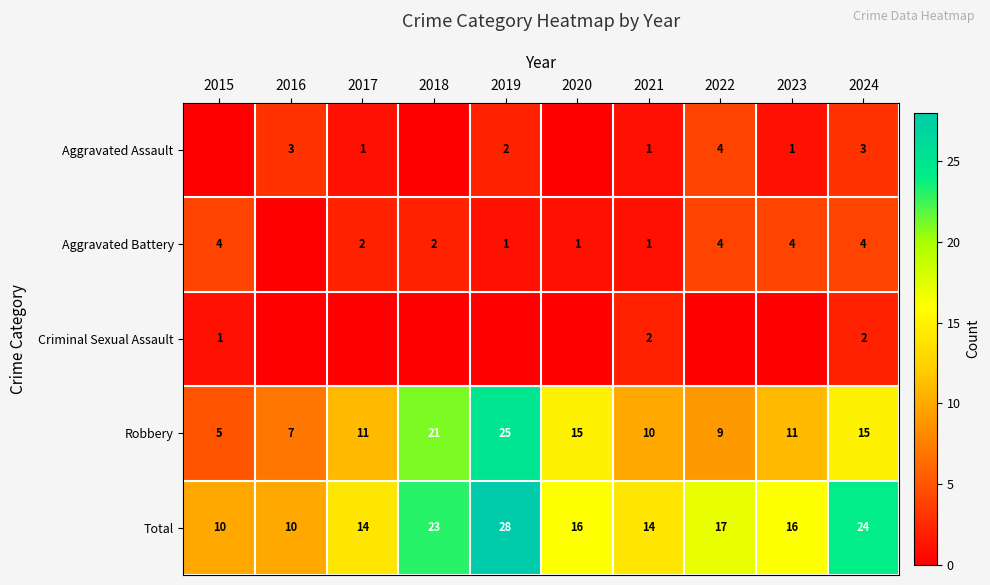

The Aggravated Battery series shows 3 at 2018. True or false?

False